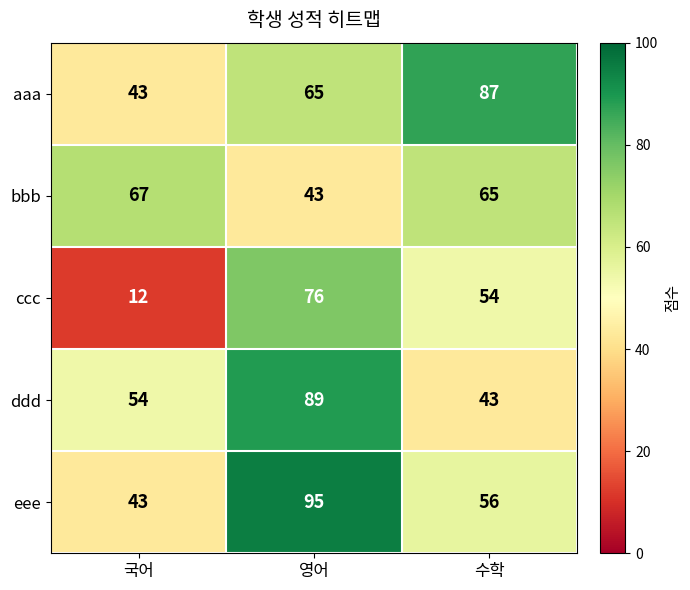

What is the spread (max minus min) of values at 영어?

52